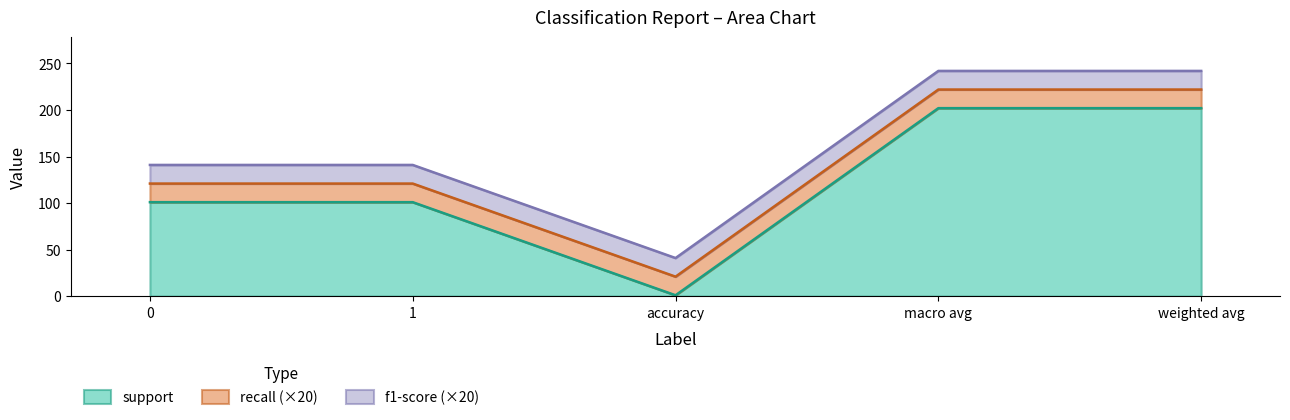

Between 1 and accuracy, which is larger?

1